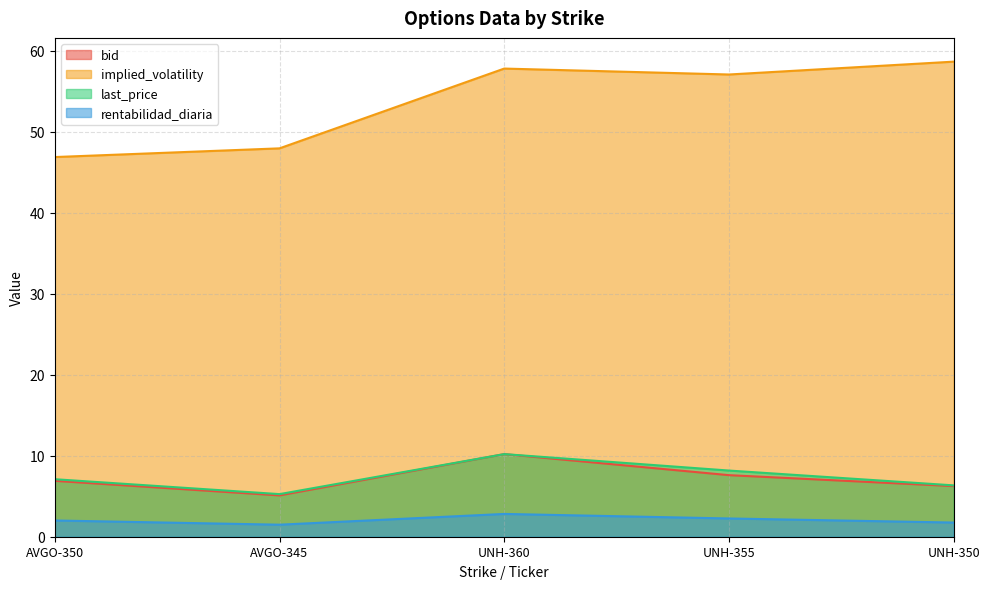

What is the difference between the maximum and minimum values in the last_price series?

4.9